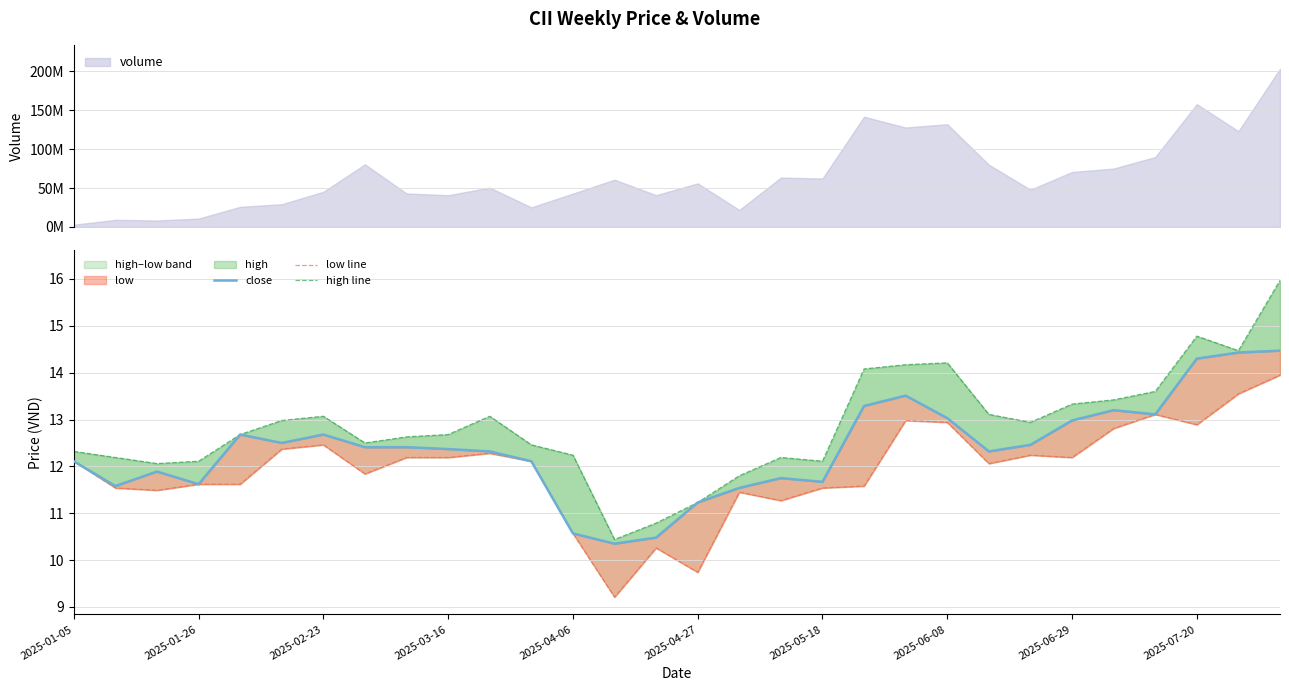

Which series has the largest total across all categories?

high line